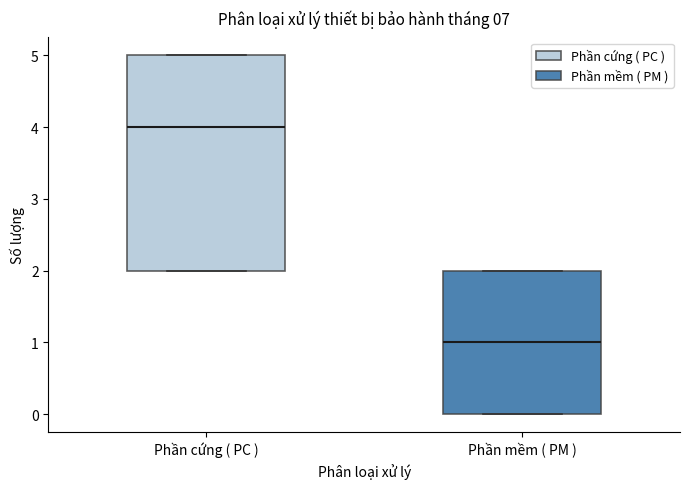

Which box has the lowest median line?

Phần mềm ( PM )